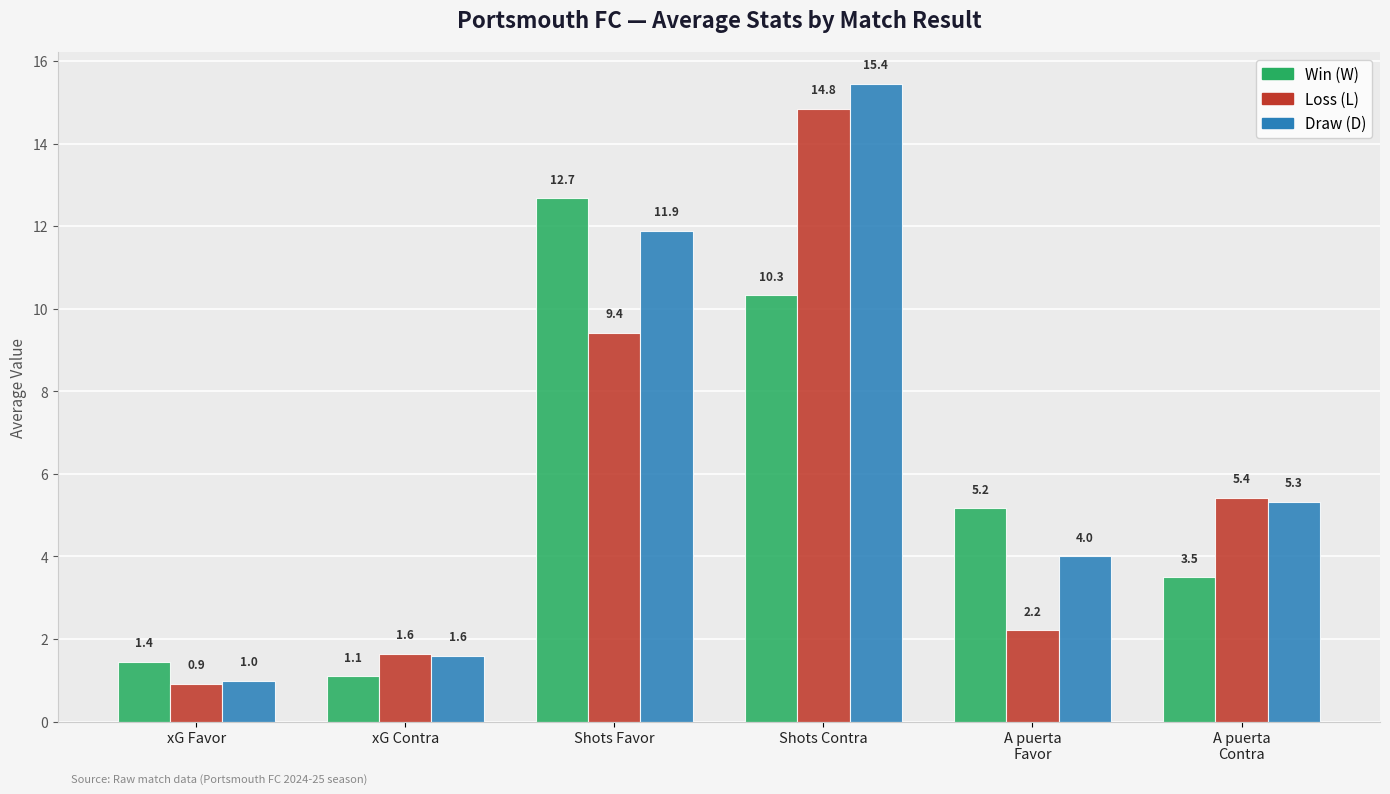

What is the label of the 2nd bar from the left?

xG Contra